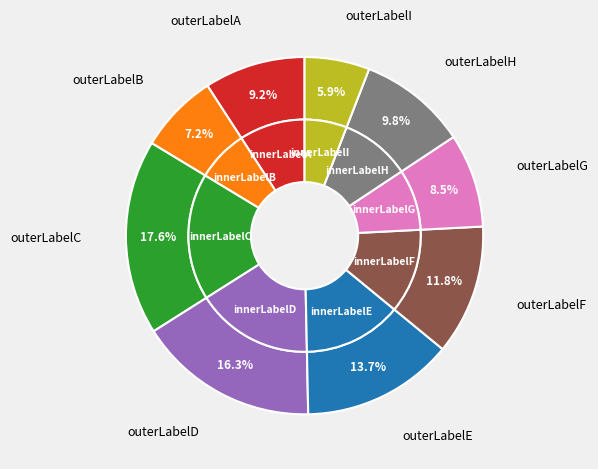

To the nearest percent, what is the difference between the largest and smallest slice percentages?

12%